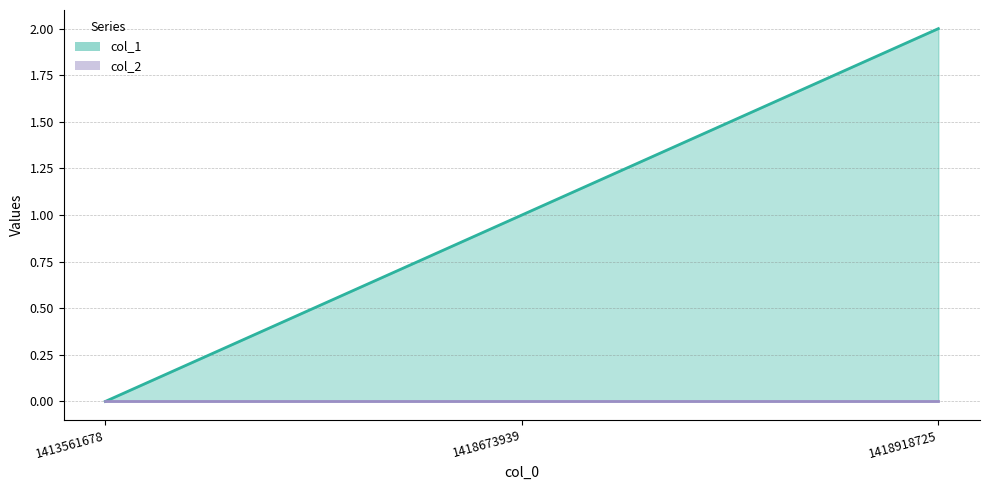

What is the average value?

1